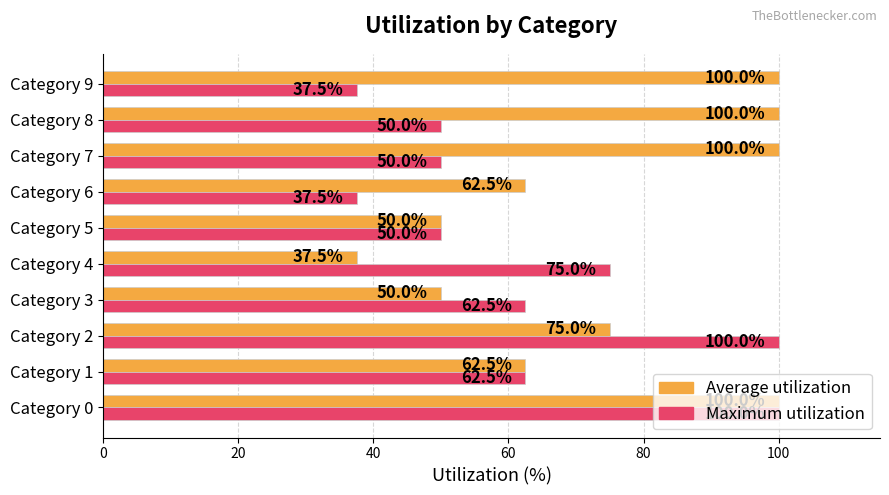

Between Category 2 and Category 9, which series saw the biggest shift?

Maximum utilization